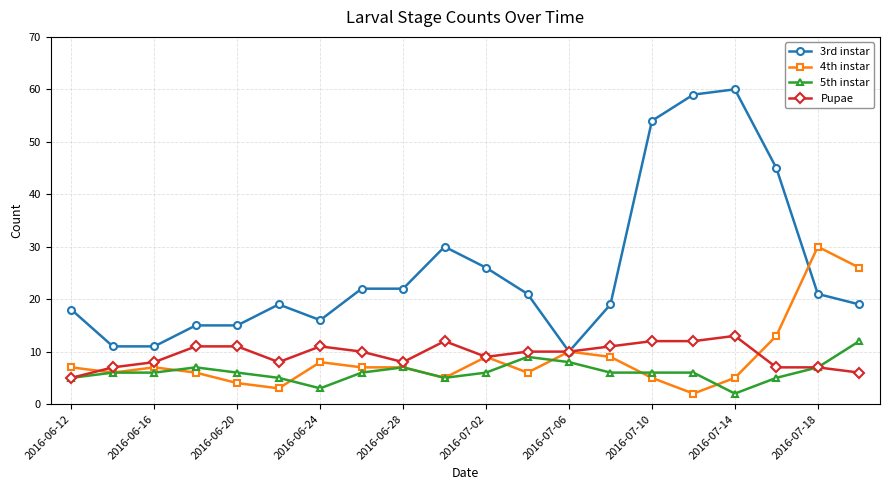

What is the difference between the maximum and minimum values in the 5th instar series?

10